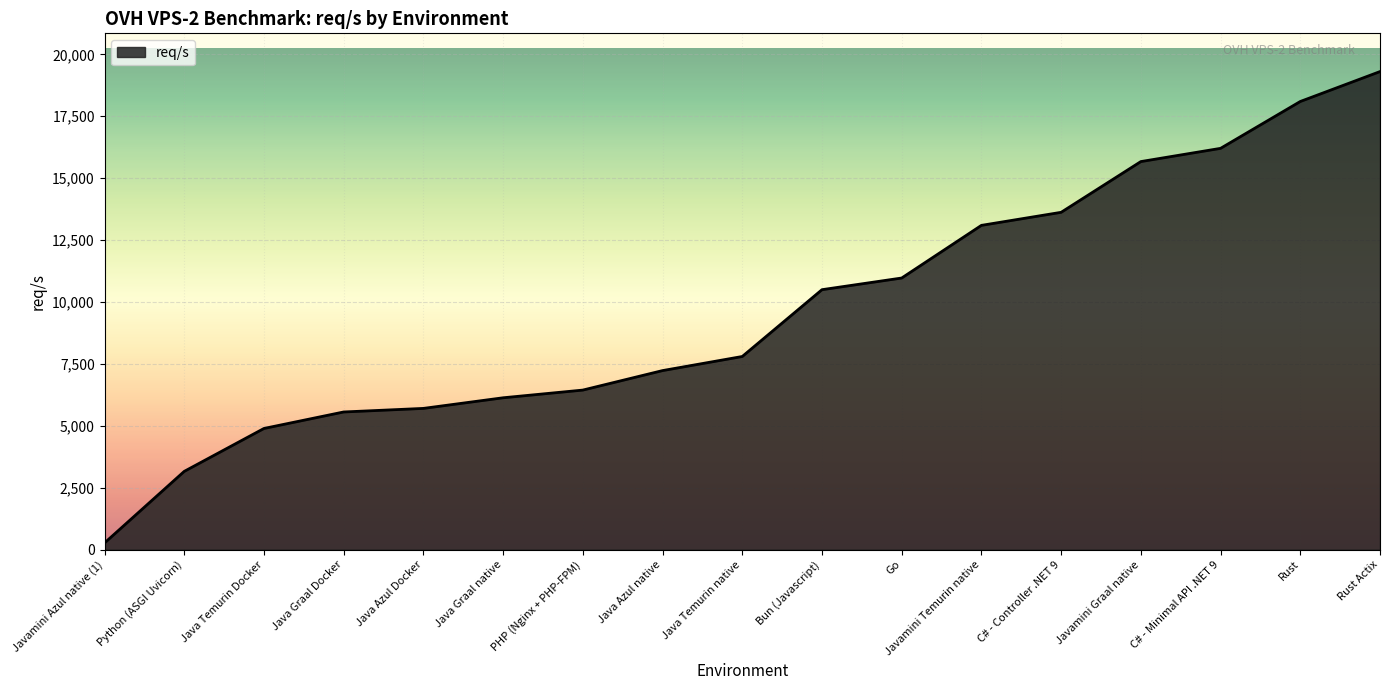

At which category does the chart reach its minimum across all series?

Javamini Azul native (1)